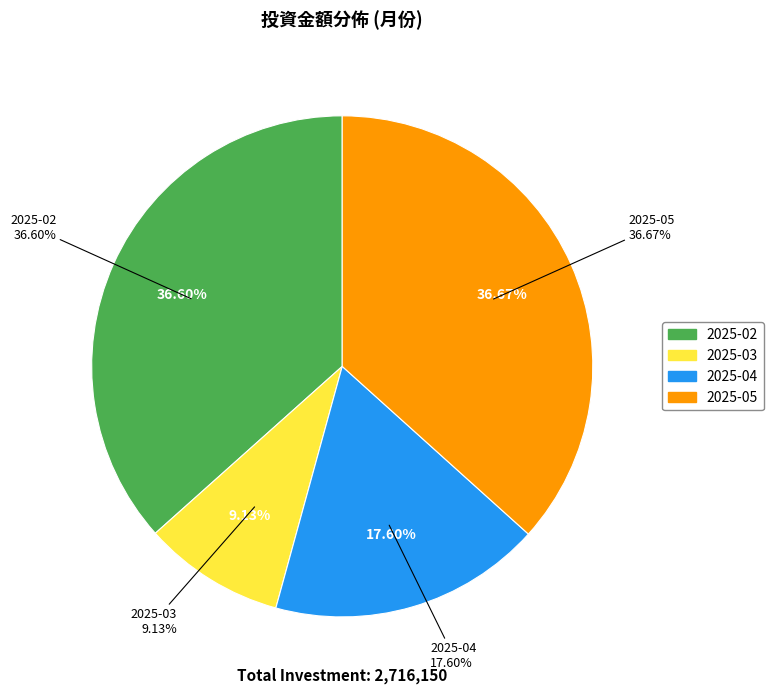

The 2025-05 slice represents 26% of the pie. True or false?

False